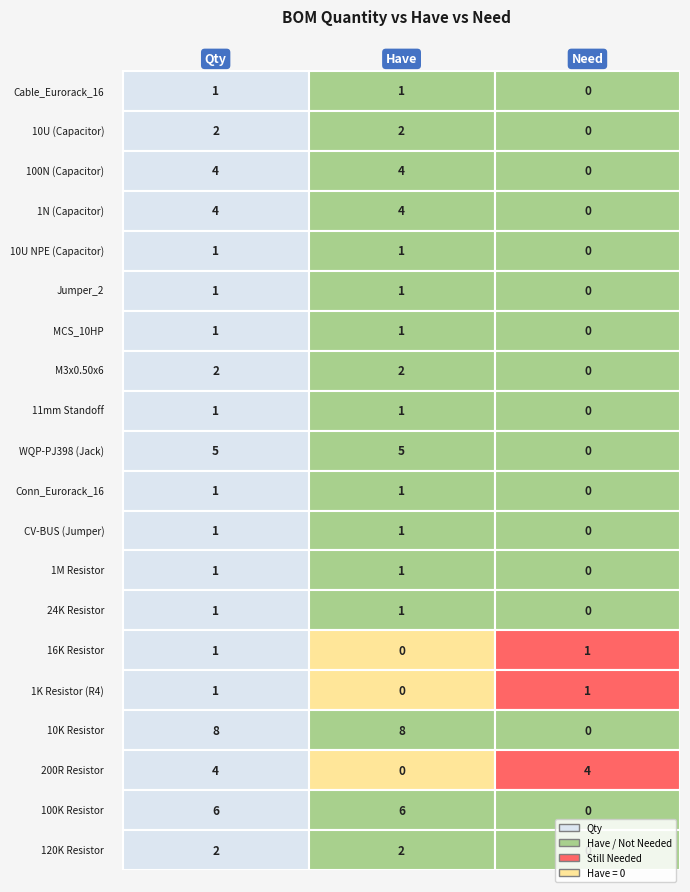

What is the difference between the maximum and minimum values in the 100N (Capacitor) series?

4